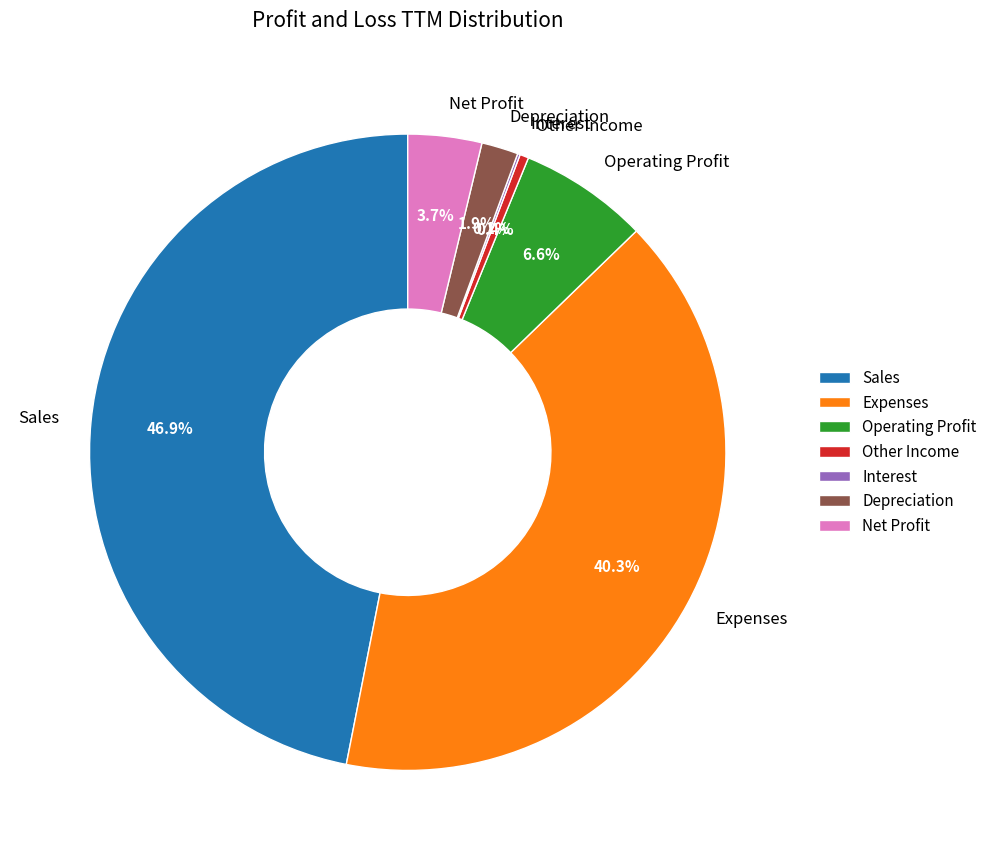

To the nearest percent, what percentage of the pie is Depreciation?

2%